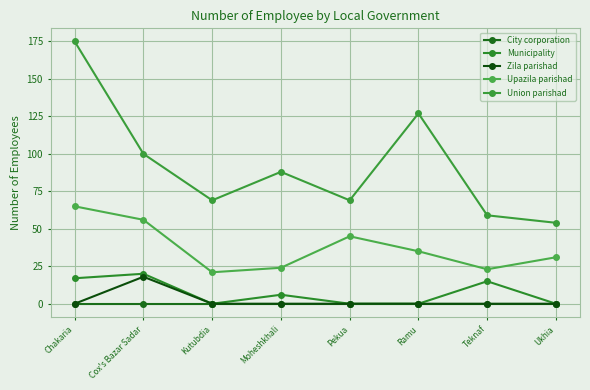

How many series are shown in this chart?

5